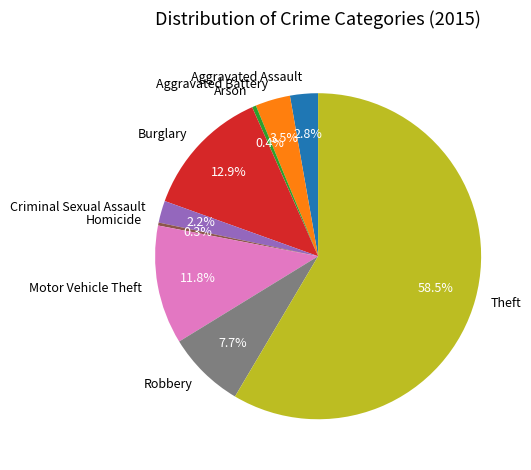

To the nearest percent, what is the average slice percentage?

11%